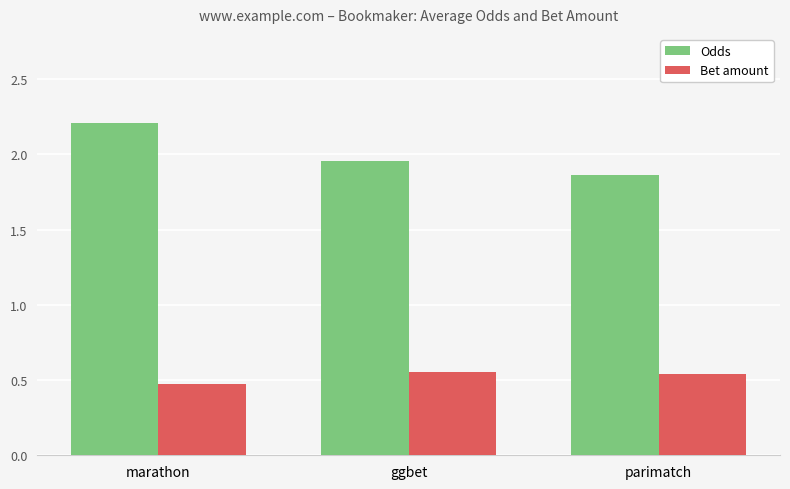

What is the sum of the Odds values at parimatch and marathon?

4.1